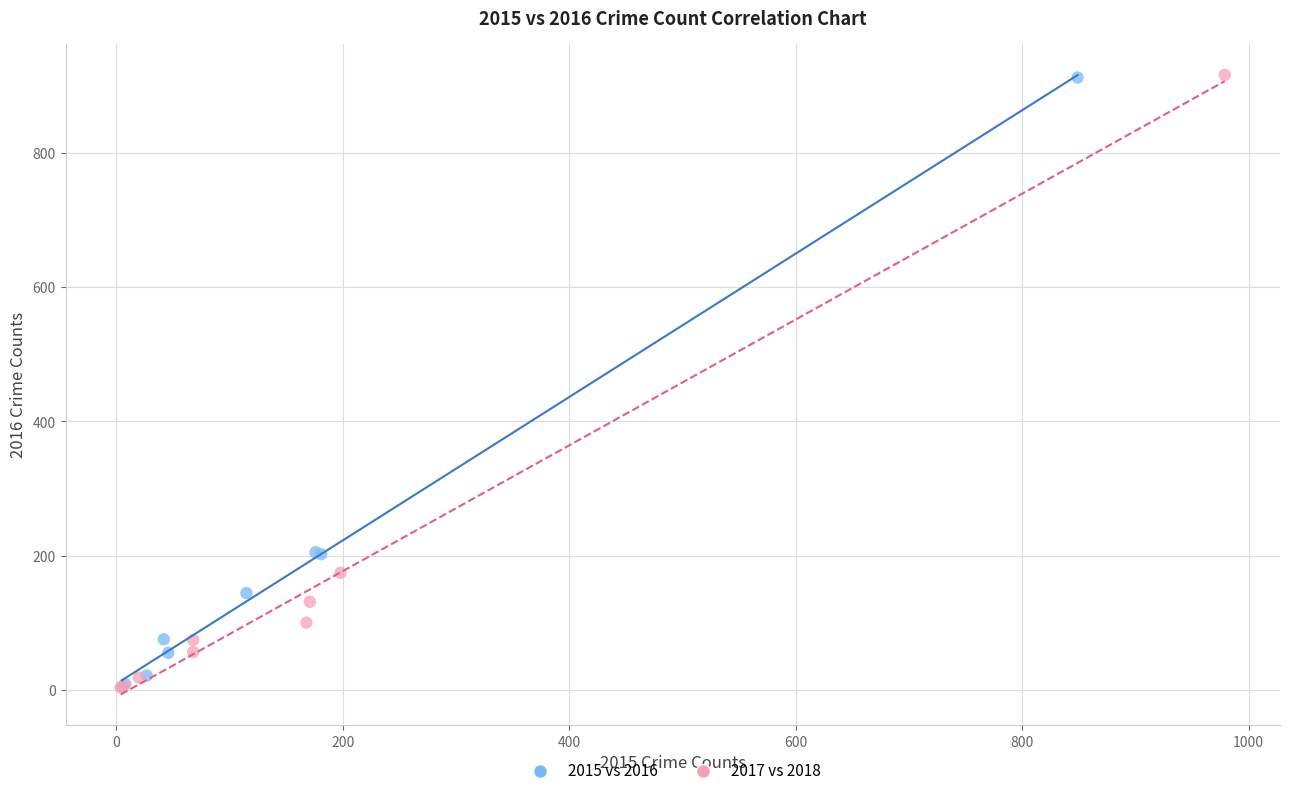

Which series has the widest spread of Y values?

2017 vs 2018